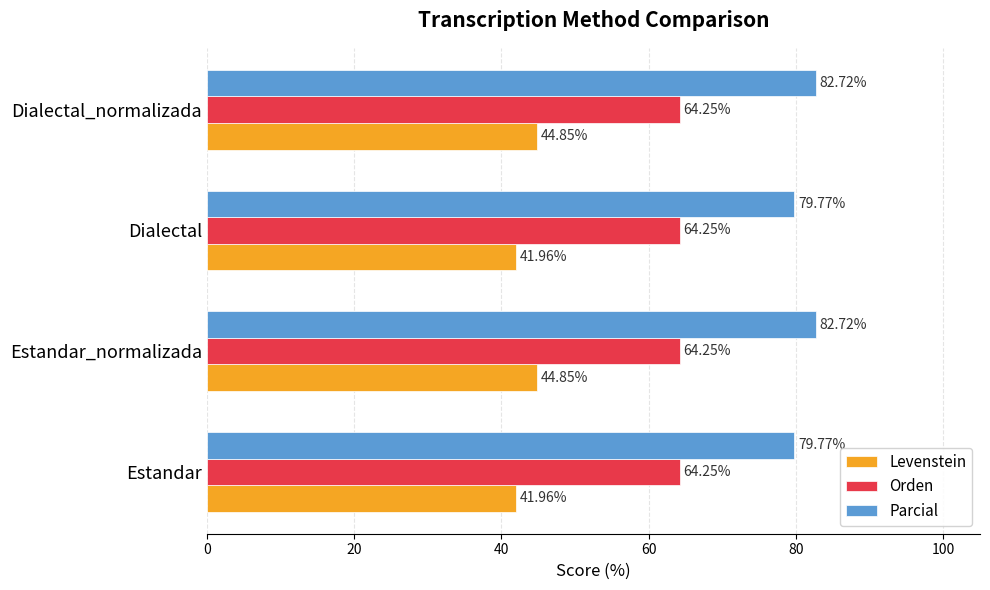

What is the average value of the Levenstein series?

43.4